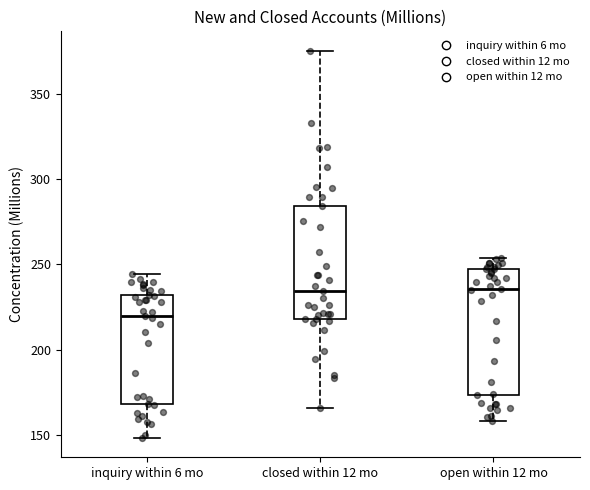

Which box is the tallest, from its lower edge to its upper edge?

open within 12 mo